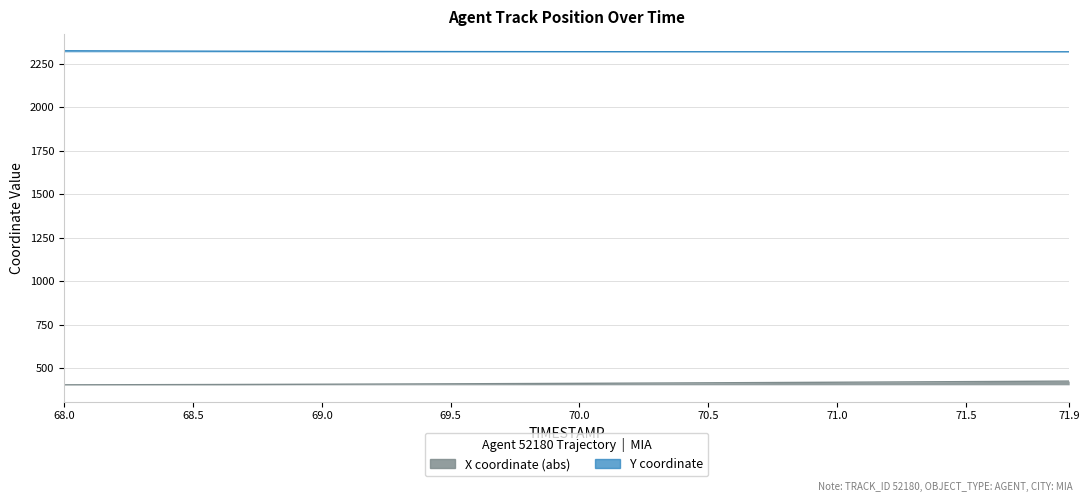

Is the value of Y at 70.5 greater than the value of TIMESTAMP at 71.2?

Yes